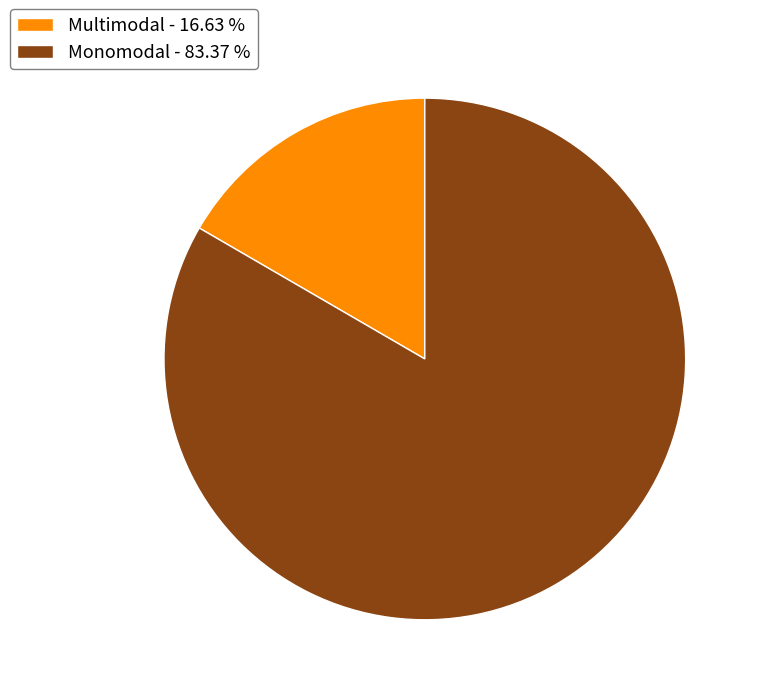

Combined, do Monomodal - 83.37 % and Multimodal - 16.63 % account for over 50%?

Yes